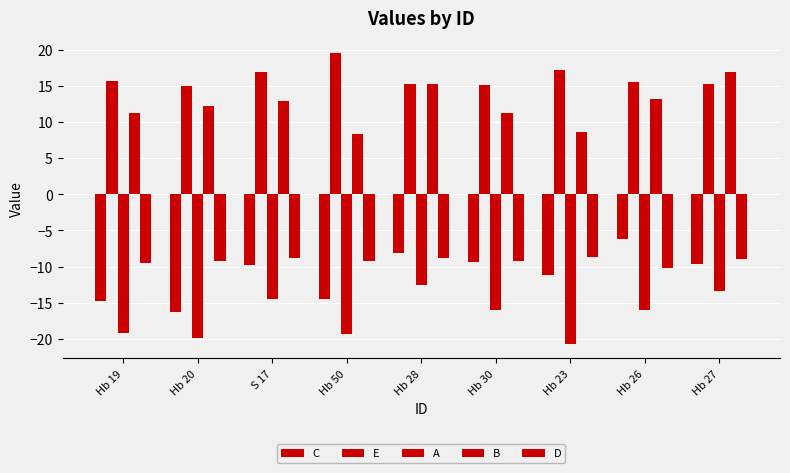

Is it true that A equals -16.0 at Hb 26?

True